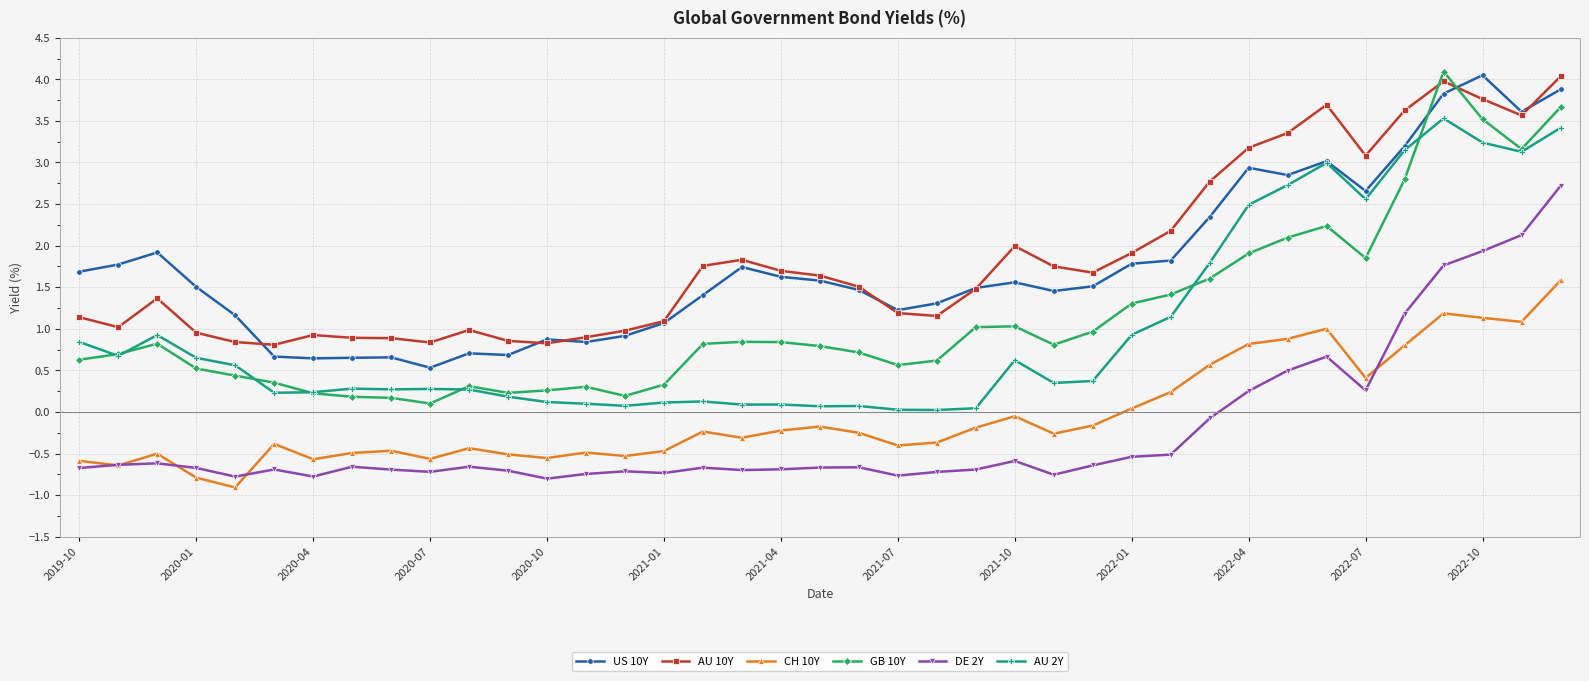

True or false: AU 10Y has more than 0 interior local peaks.

True